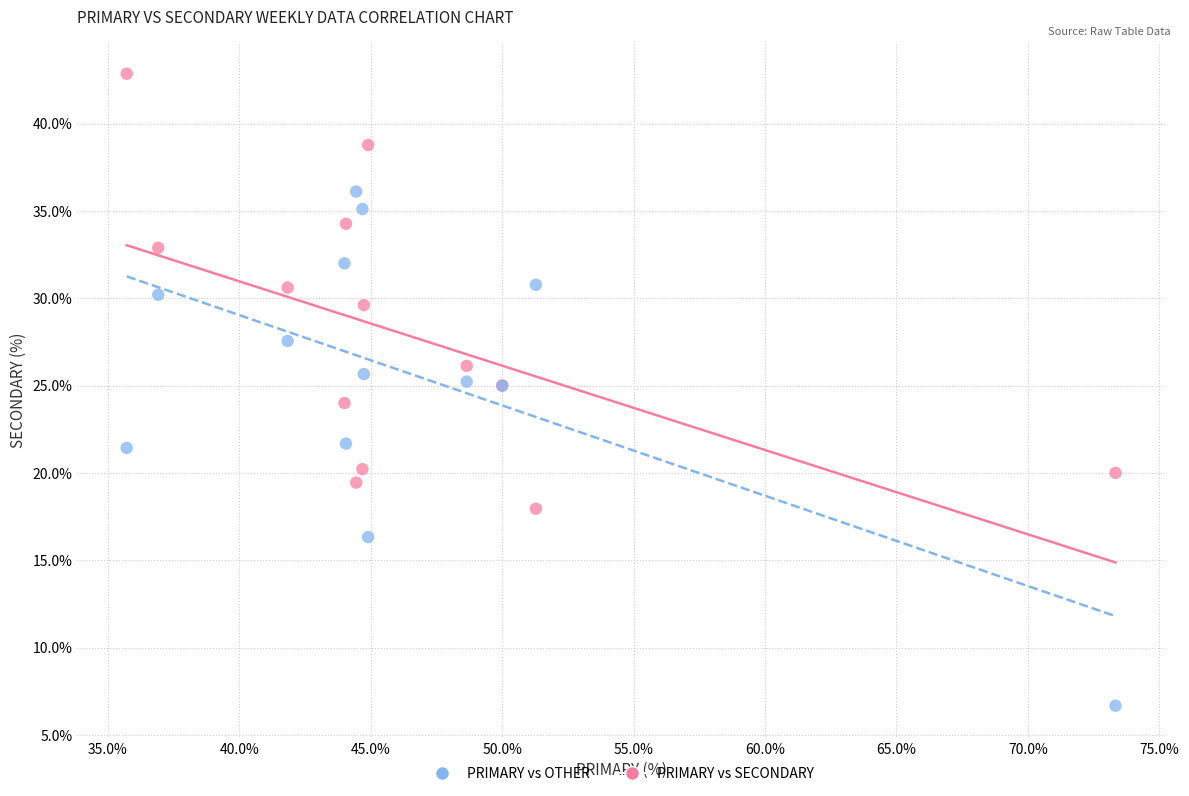

What are all the series names shown in the legend?

PRIMARY vs OTHER, PRIMARY vs SECONDARY